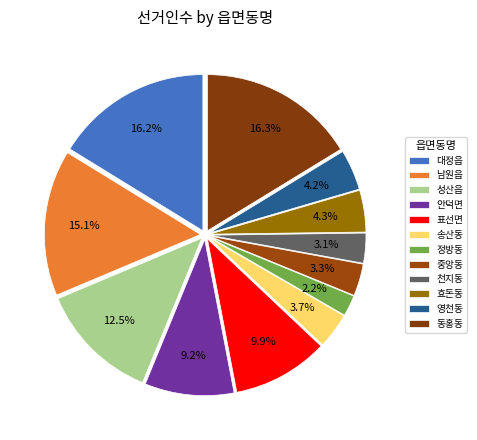

To the nearest percent, what portion does 효돈동 represent?

4%